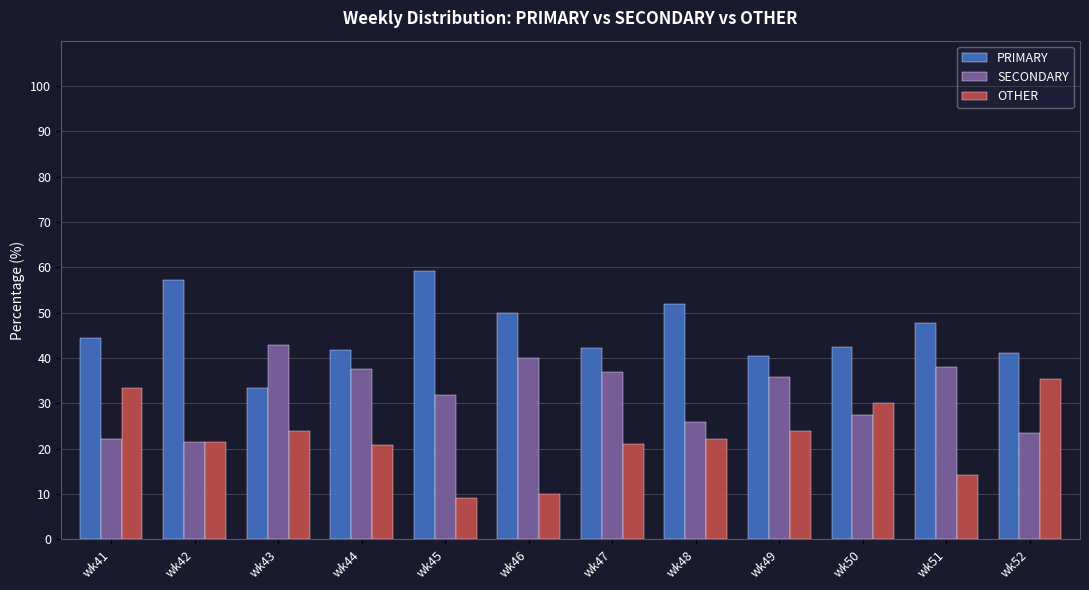

The OTHER series shows 30.0 at wk50. True or false?

True